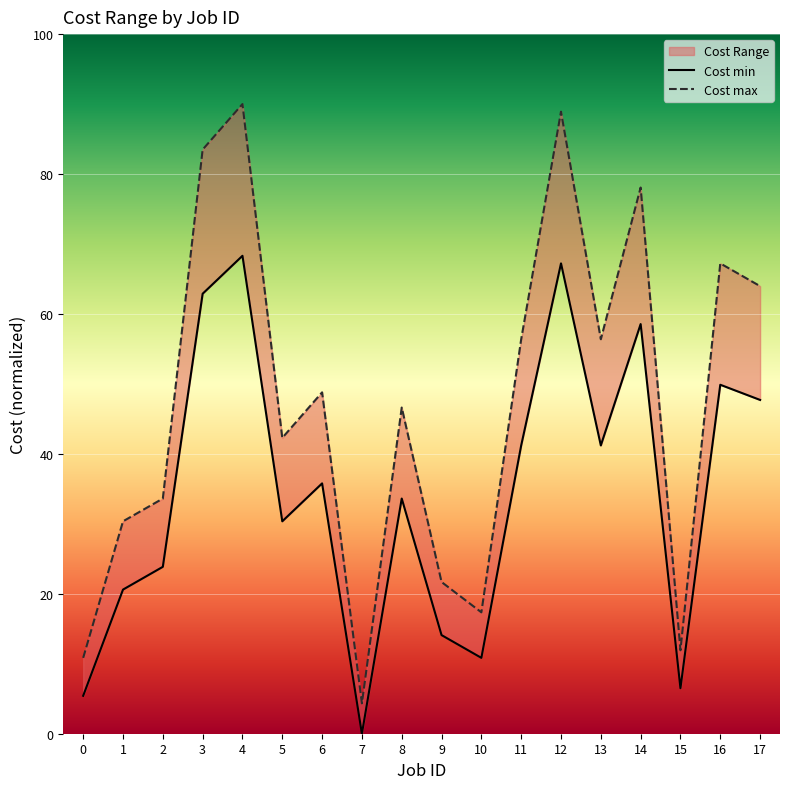

Which series has the largest total across all categories?

Cost max